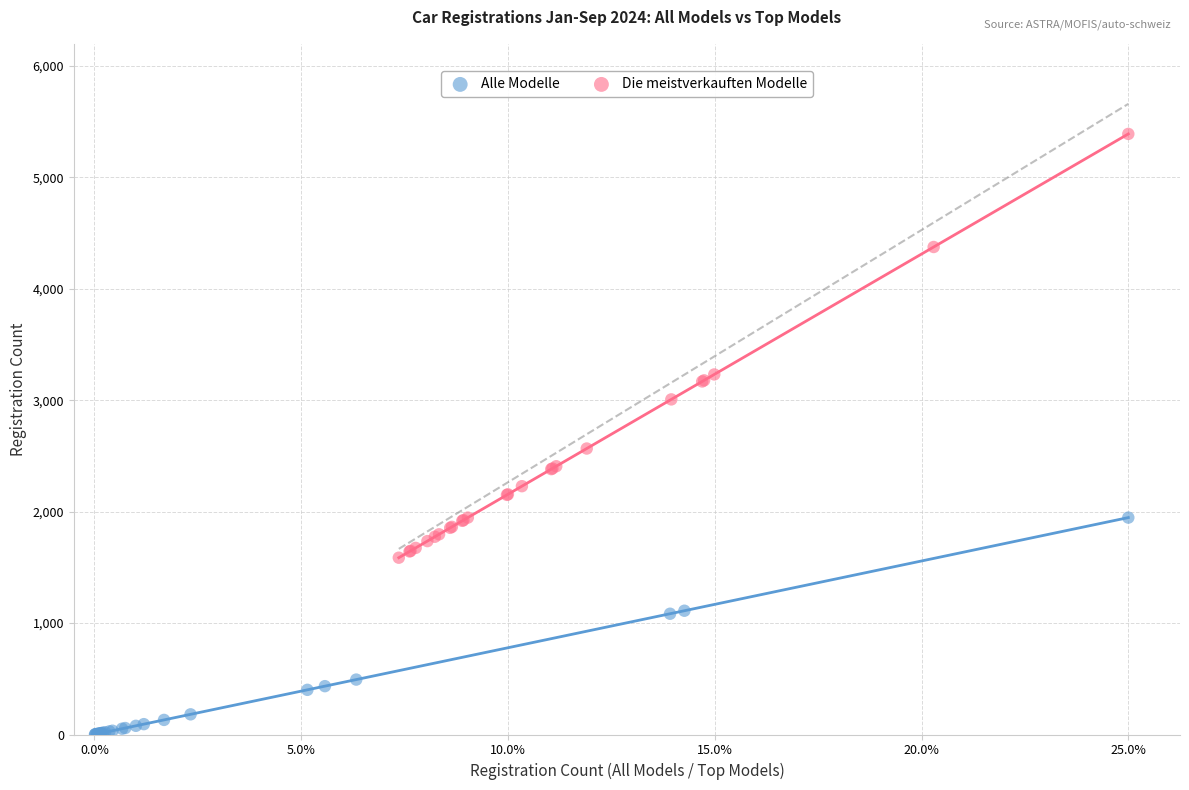

Which series has the largest Y range (max minus min)?

Die meistverkauften Modelle